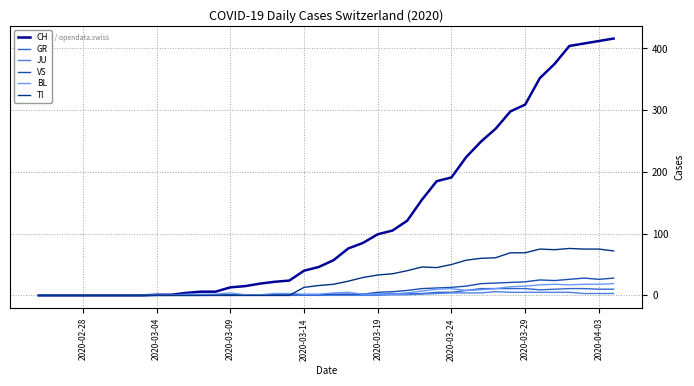

Which series has the largest total across all categories?

CH